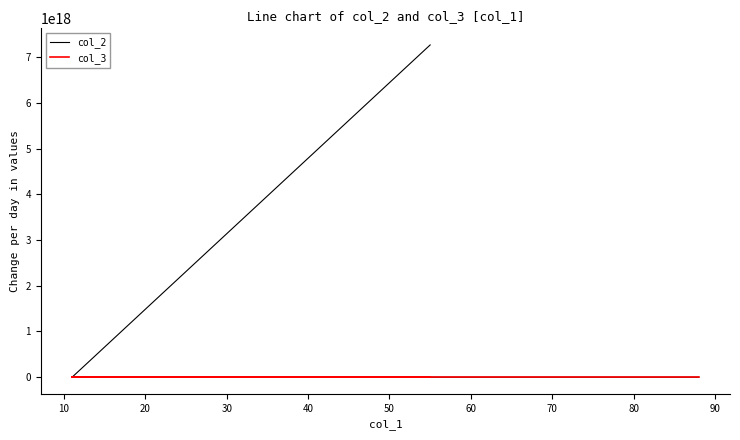

What is the value of the col_3 point at the 3rd from the left?

150326390784